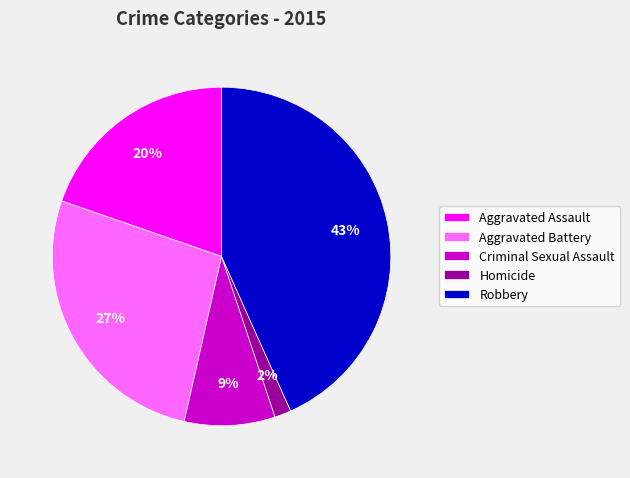

To the nearest percent, what percentage of the pie is Aggravated Assault?

20%